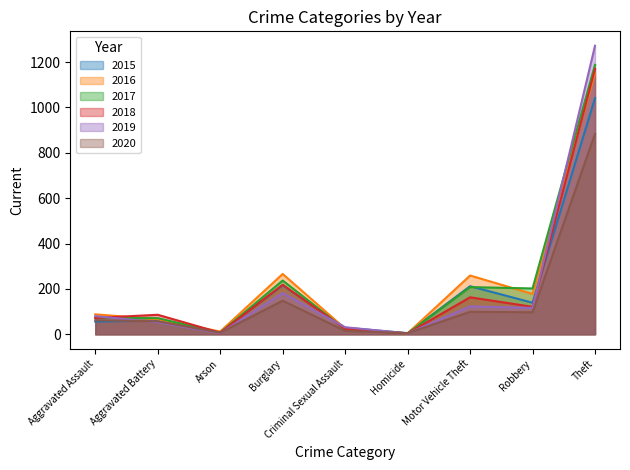

How many lines are shown in the chart?

6